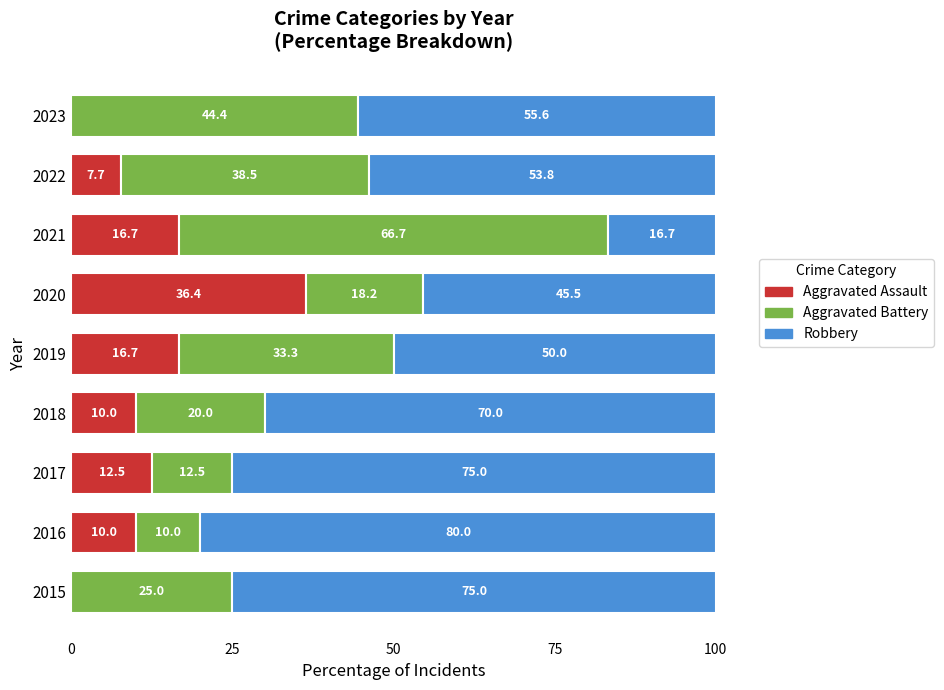

How many distinct data groups are displayed?

3